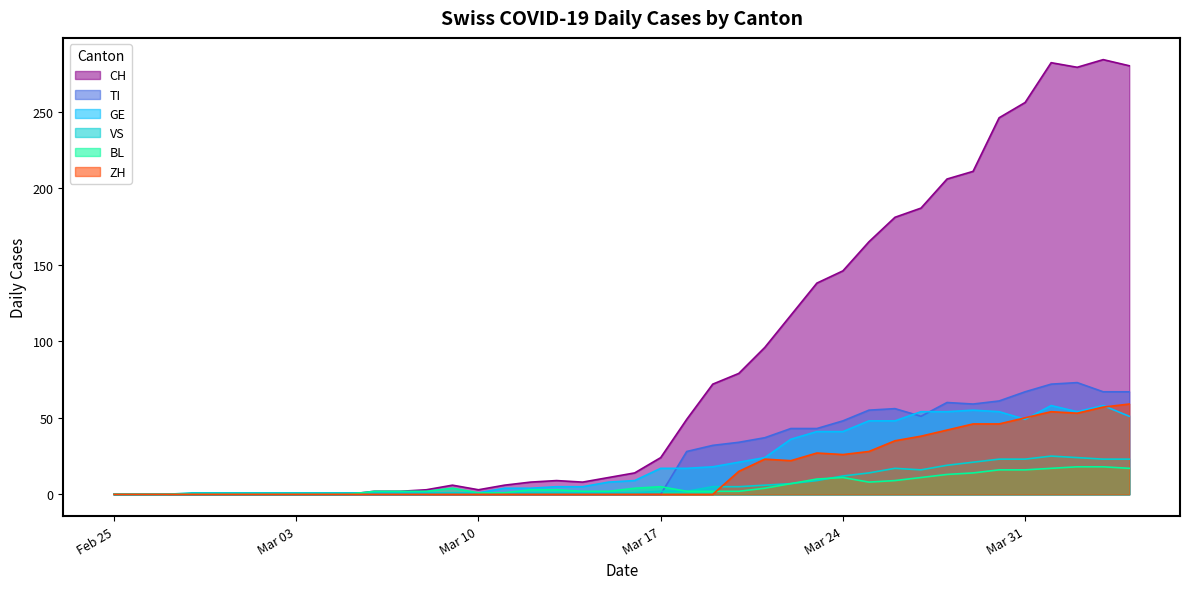

What is the maximum value for VS?

25